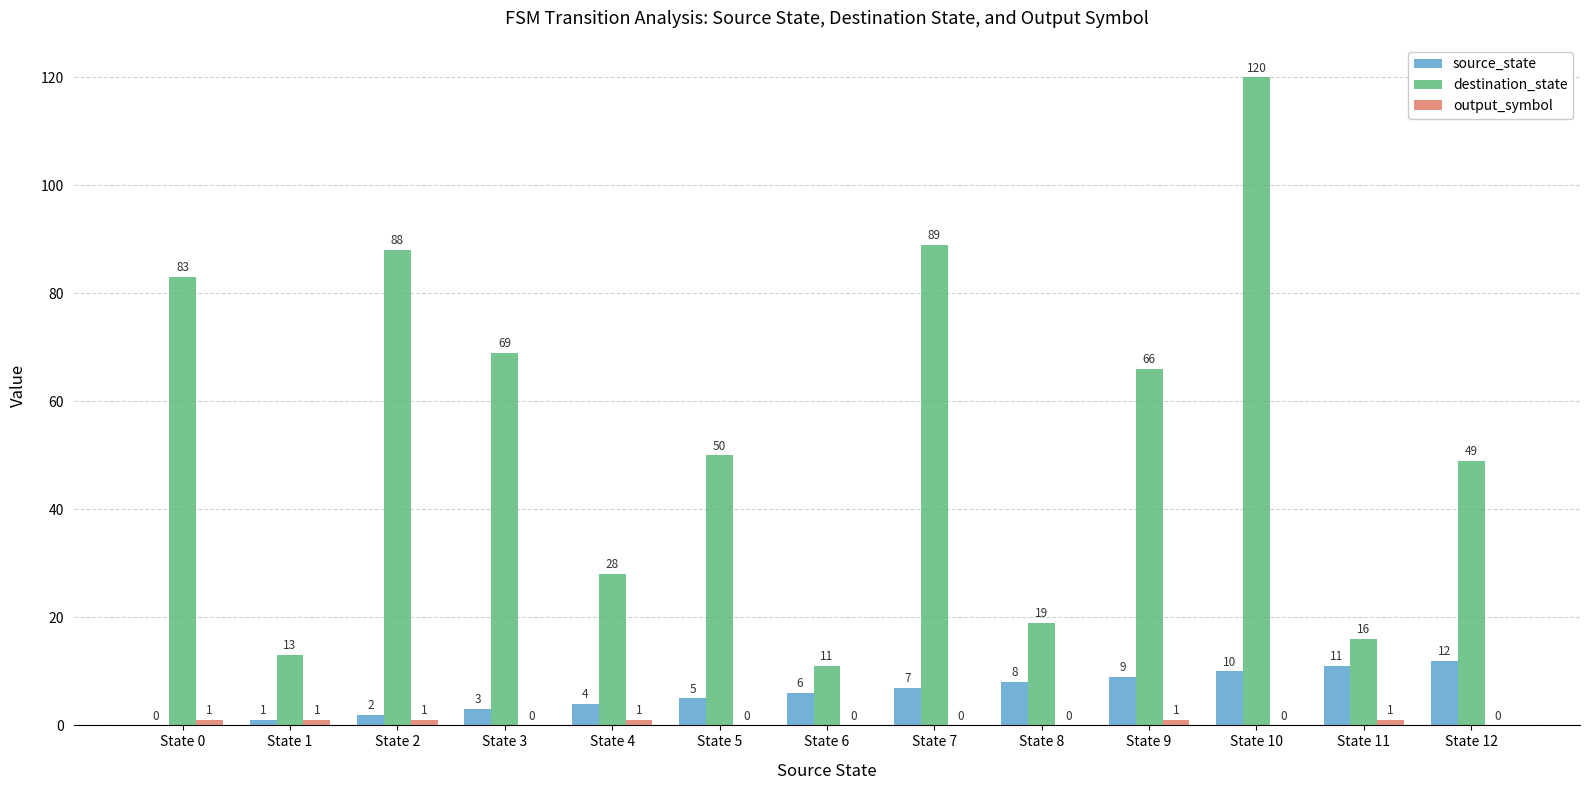

True or false: source_state has a value of 1 at State 7.

False